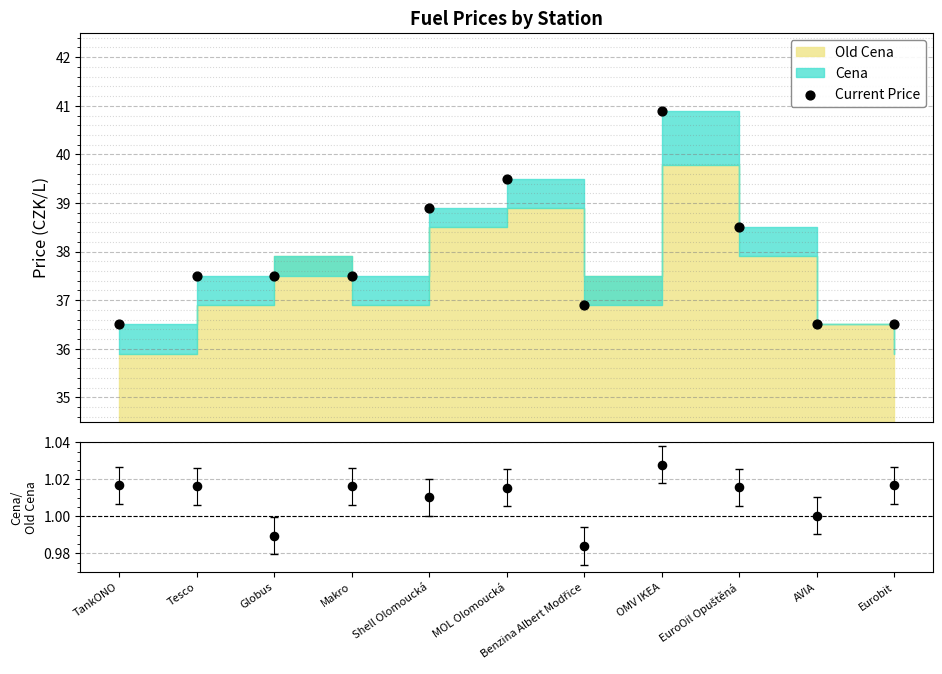

Which series contains the highest Y value?

Current Price